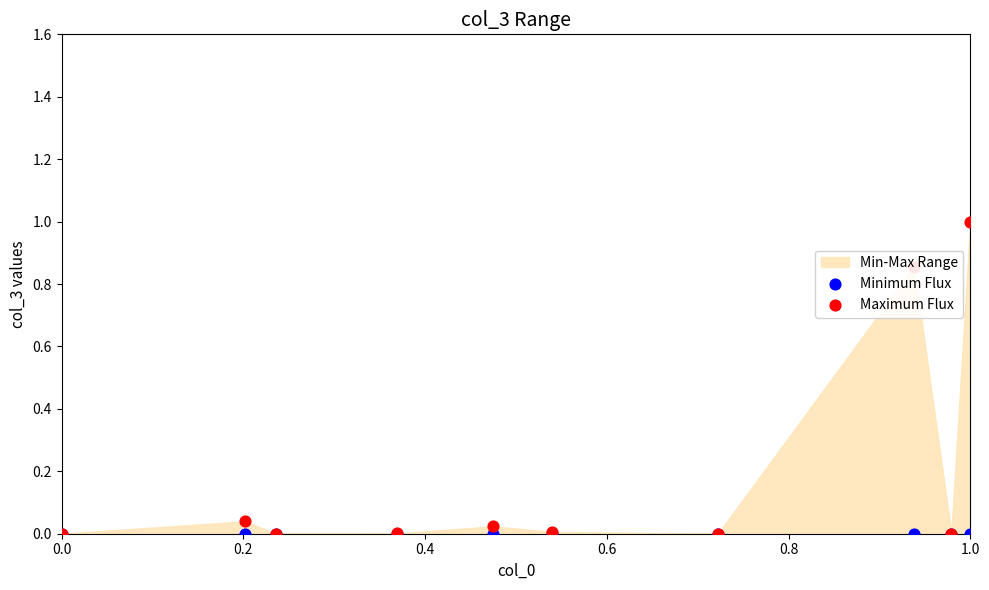

Which series reaches the minimum Y coordinate?

Minimum Flux